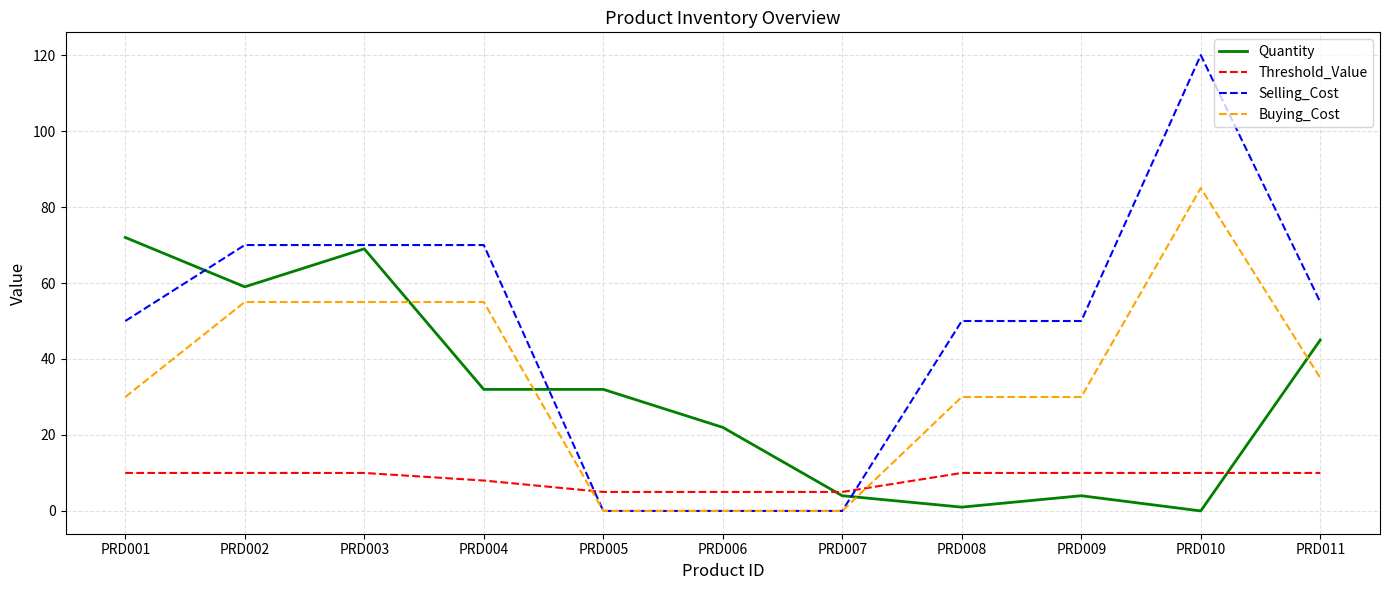

What is the difference between the Quantity values at PRD003 and PRD001?

3